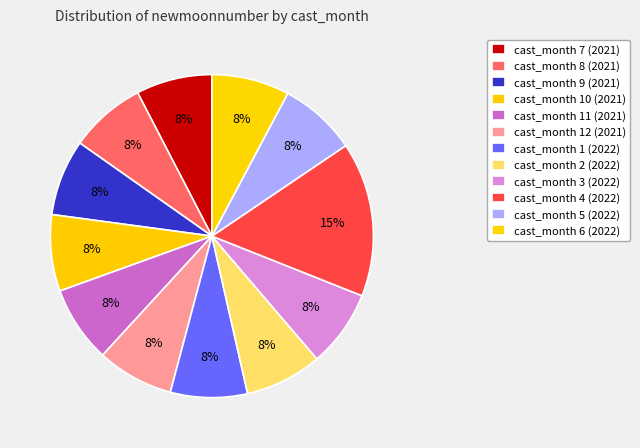

How many segments does this pie chart have?

12